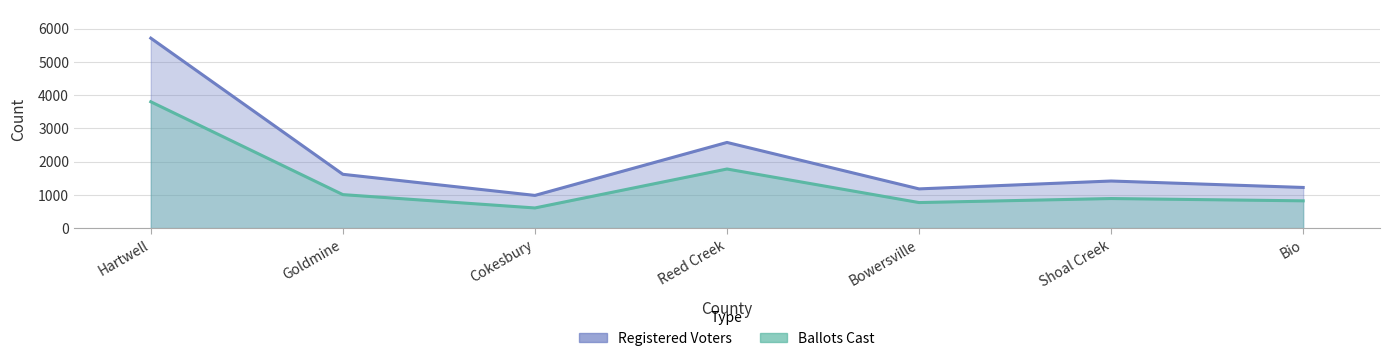

What is the value of the Ballots Cast point at the 6th from the left?

889